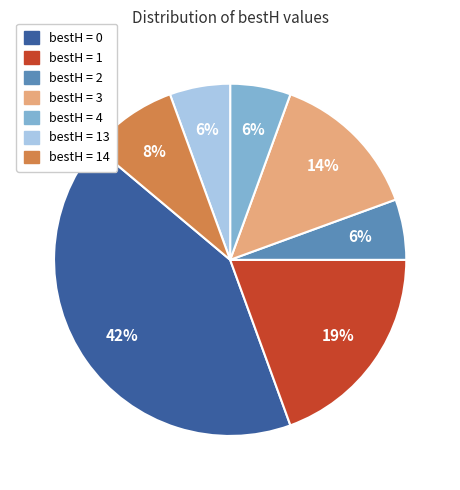

To the nearest percent, what is the average slice percentage?

14%